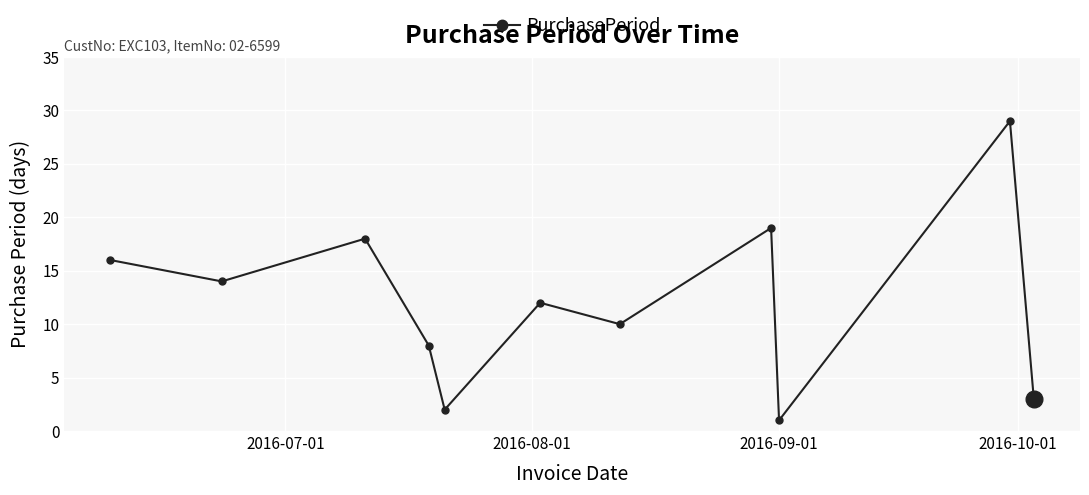

What is the maximum value shown in the chart?

29